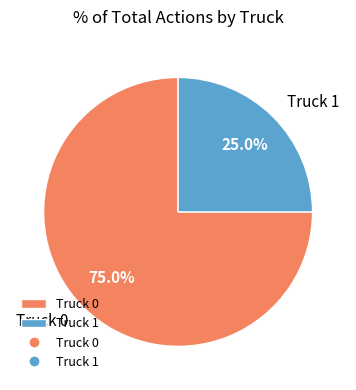

What is the ratio of the value at Truck 0 to the value at Truck 1?

3.0